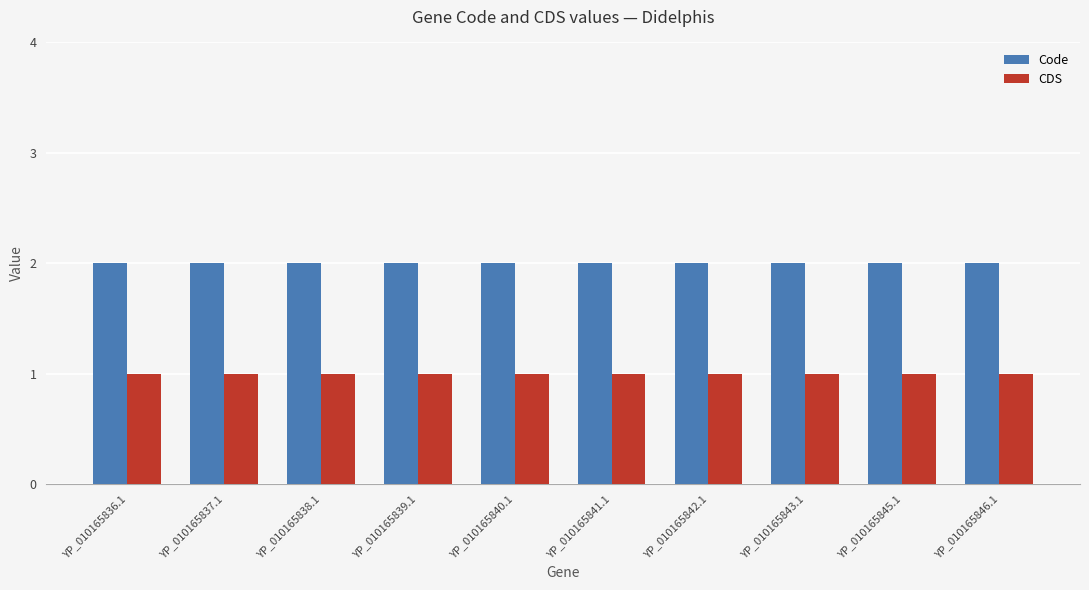

Which series has the largest total across all categories?

Code